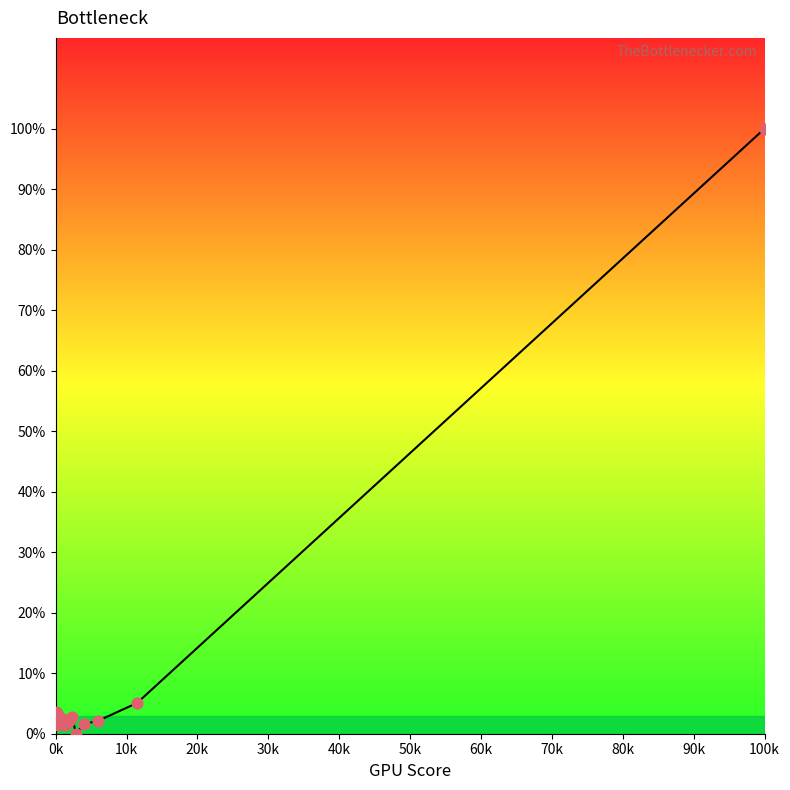

What is the greatest value displayed?

100.0